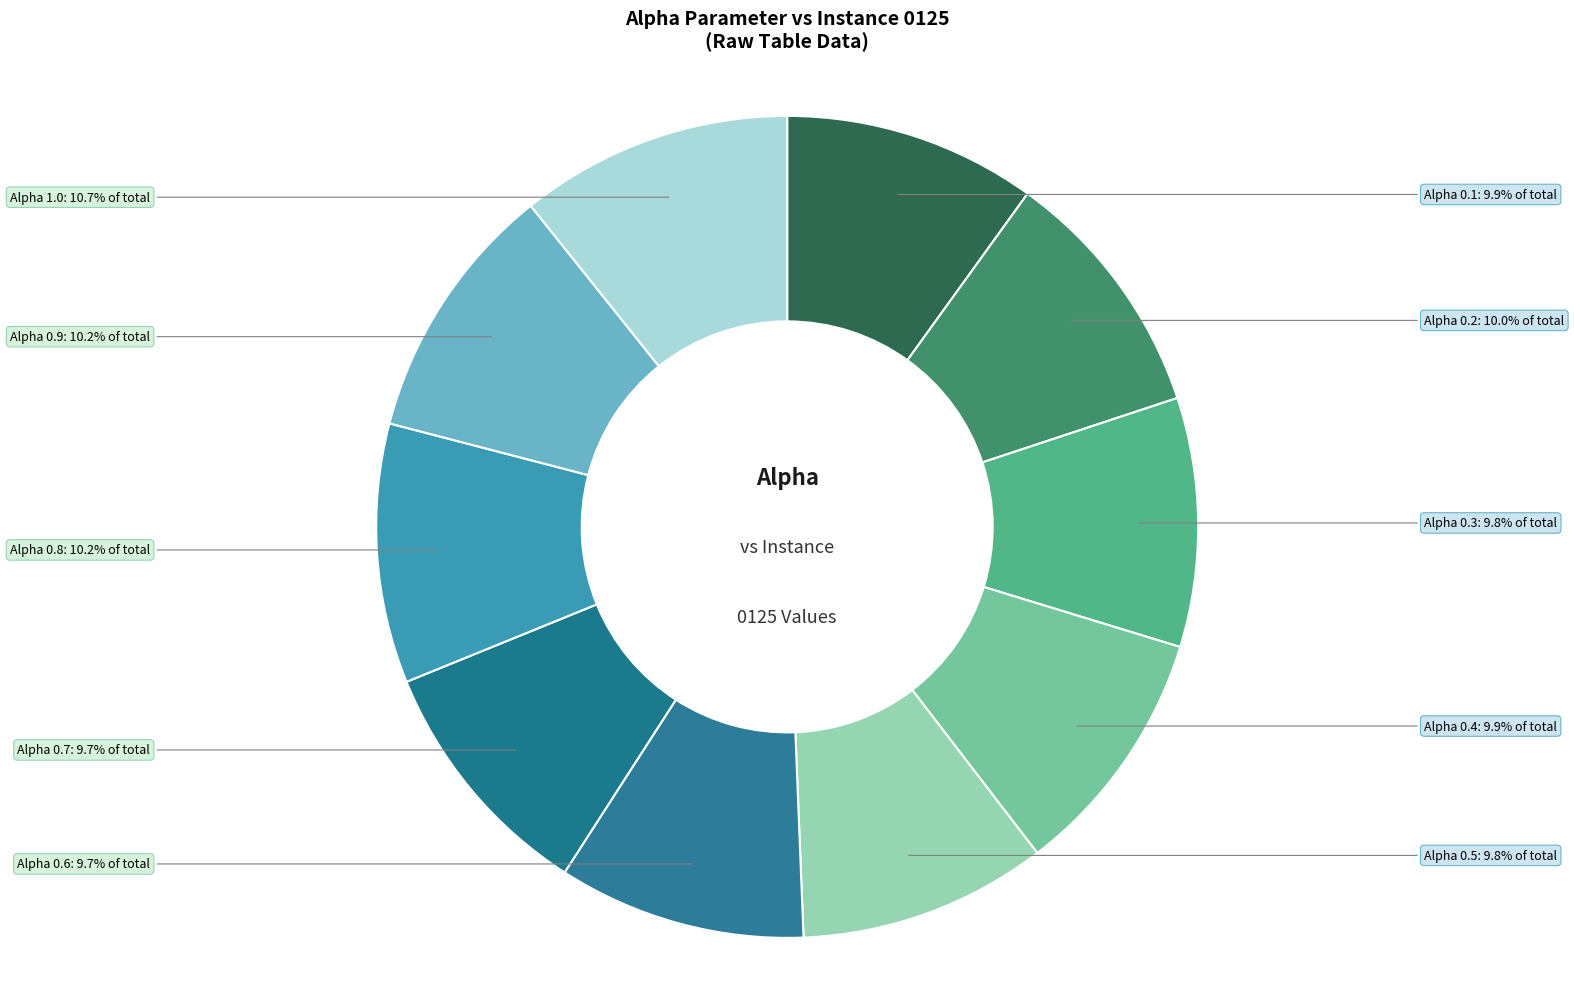

How many slices are in this pie chart?

10